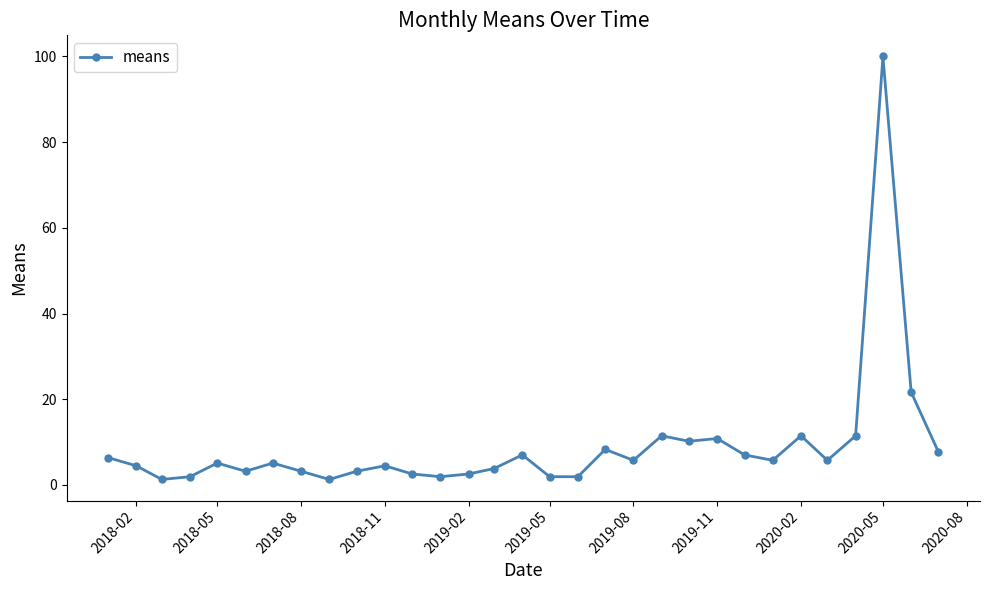

True or false: the data has more than 2 interior local peaks.

True